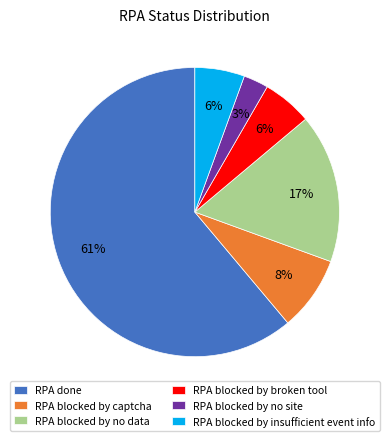

Does RPA done account for over 50% of the chart?

Yes